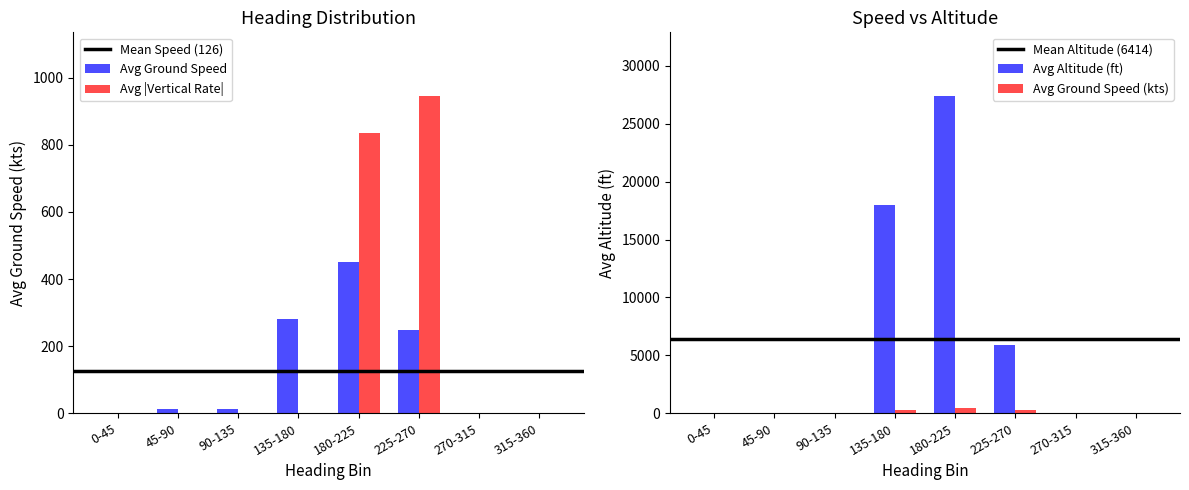

Which category has the highest value in the Avg Ground Speed series?

180-225